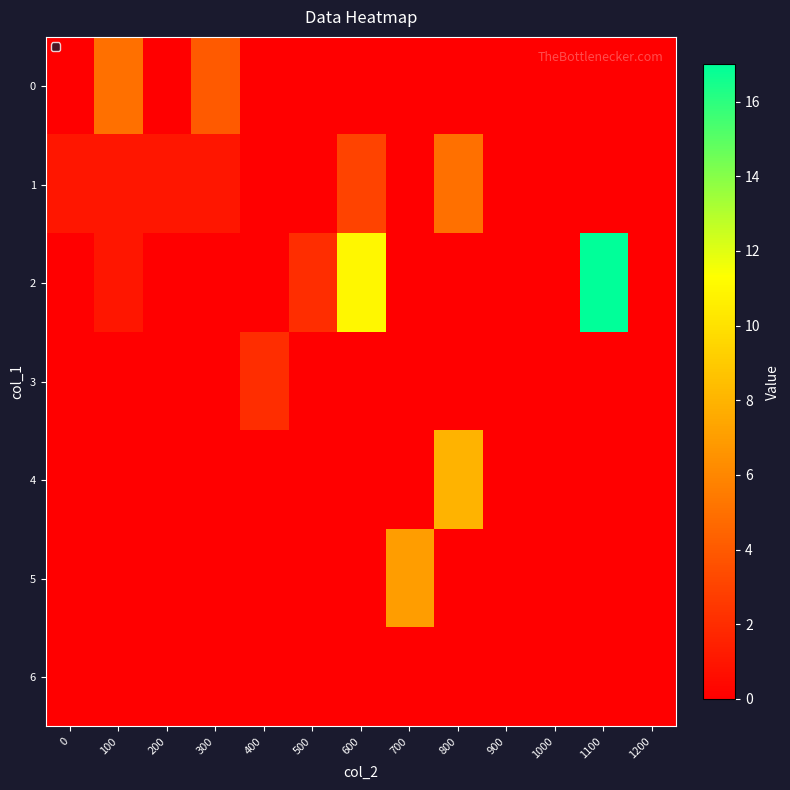

Which series changed the most between 500 and 1200?

2